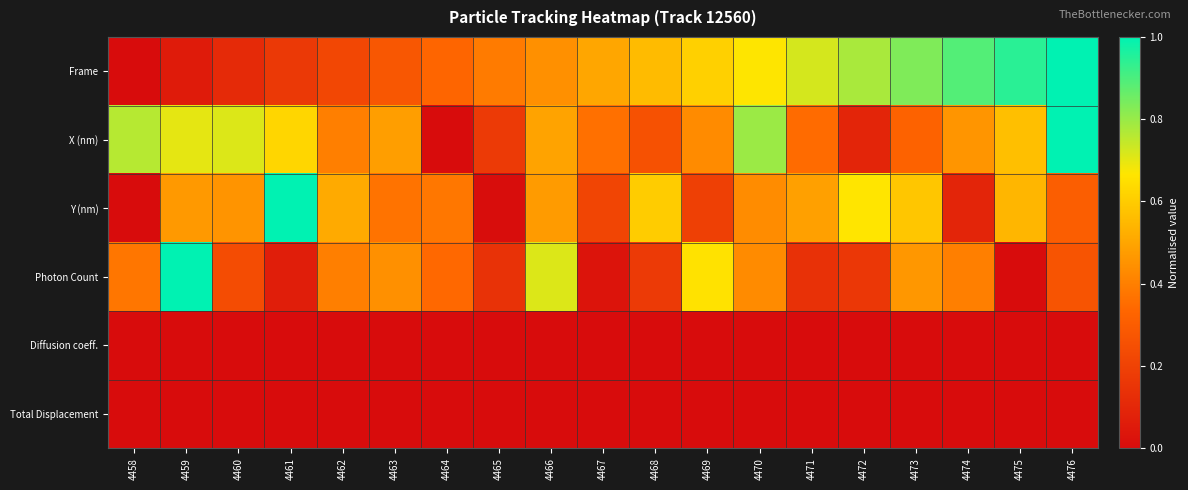

Reading right to left, transcribe all the data shown in this chart.

Frame: 4476=1.0	4475=0.9	4474=0.9	4473=0.8	4472=0.8	4471=0.7	4470=0.7	4469=0.6	4468=0.6	4467=0.5	4466=0.4	4465=0.4	4464=0.3	4463=0.3	4462=0.2	4461=0.2	4460=0.1	4459=0.1	4458=0.0
X (nm): 4476=1.0	4475=0.6	4474=0.5	4473=0.3	4472=0.1	4471=0.3	4470=0.8	4469=0.4	4468=0.3	4467=0.4	4466=0.5	4465=0.2	4464=0.0	4463=0.5	4462=0.4	4461=0.6	4460=0.7	4459=0.7	4458=0.8
Y (nm): 4476=0.3	4475=0.5	4474=0.1	4473=0.6	4472=0.7	4471=0.5	4470=0.4	4469=0.2	4468=0.6	4467=0.2	4466=0.5	4465=0.0	4464=0.4	4463=0.4	4462=0.5	4461=1.0	4460=0.5	4459=0.5	4458=0.0
Photon Count: 4476=0.3	4475=0.0	4474=0.4	4473=0.5	4472=0.2	4471=0.1	4470=0.4	4469=0.7	4468=0.2	4467=0.0	4466=0.7	4465=0.1	4464=0.3	4463=0.4	4462=0.4	4461=0.1	4460=0.2	4459=1.0	4458=0.4
Diffusion coeff.: 4476=0.0	4475=0.0	4474=0.0	4473=0.0	4472=0.0	4471=0.0	4470=0.0	4469=0.0	4468=0.0	4467=0.0	4466=0.0	4465=0.0	4464=0.0	4463=0.0	4462=0.0	4461=0.0	4460=0.0	4459=0.0	4458=0.0
Total Displacement: 4476=0.0	4475=0.0	4474=0.0	4473=0.0	4472=0.0	4471=0.0	4470=0.0	4469=0.0	4468=0.0	4467=0.0	4466=0.0	4465=0.0	4464=0.0	4463=0.0	4462=0.0	4461=0.0	4460=0.0	4459=0.0	4458=0.0